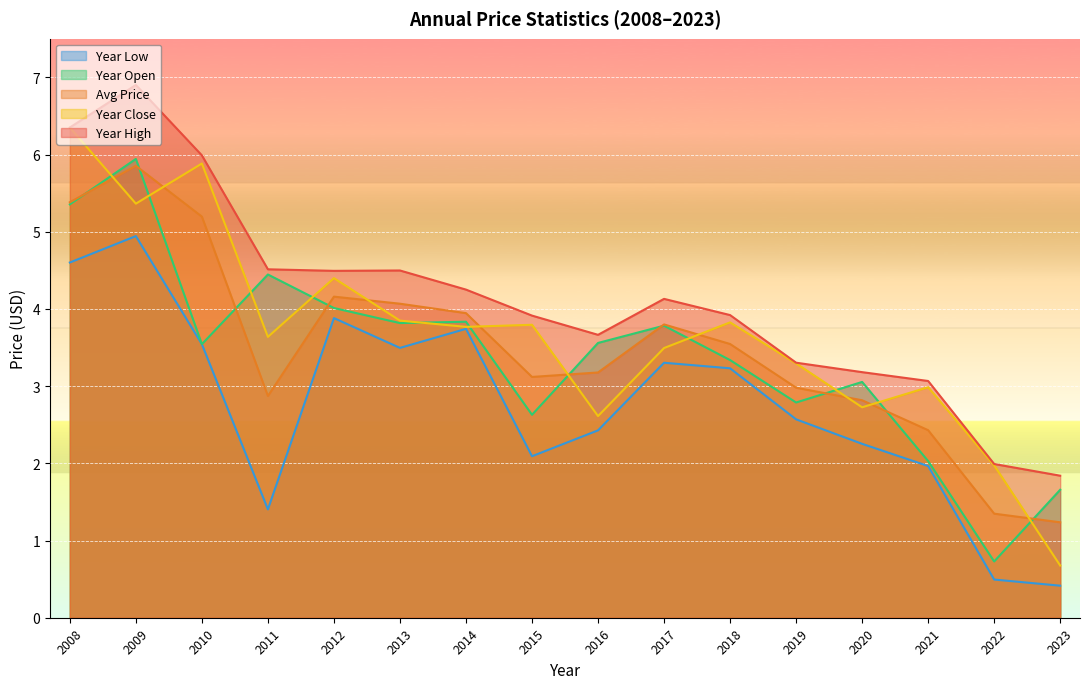

Where is the first local minimum for year_low?

2011